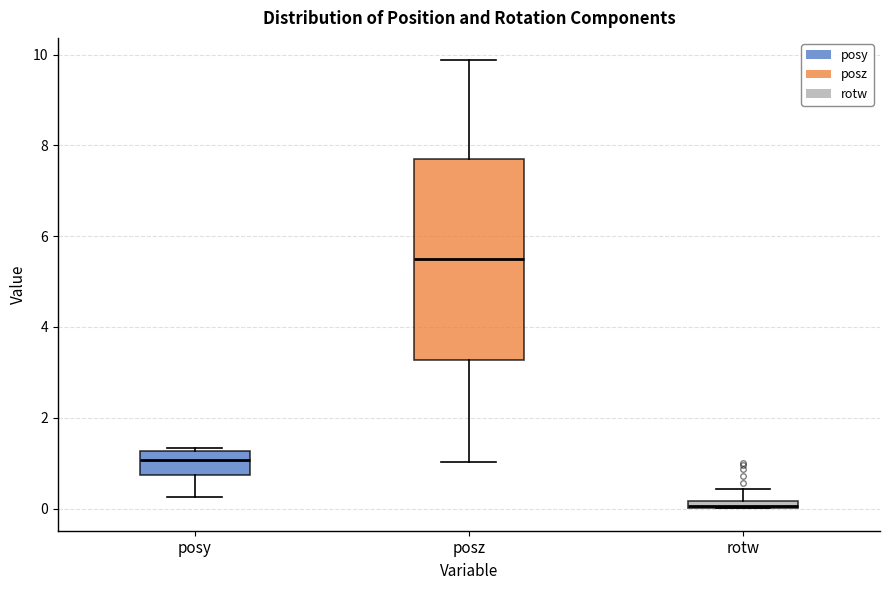

Which box is the tallest, from its lower edge to its upper edge?

posz